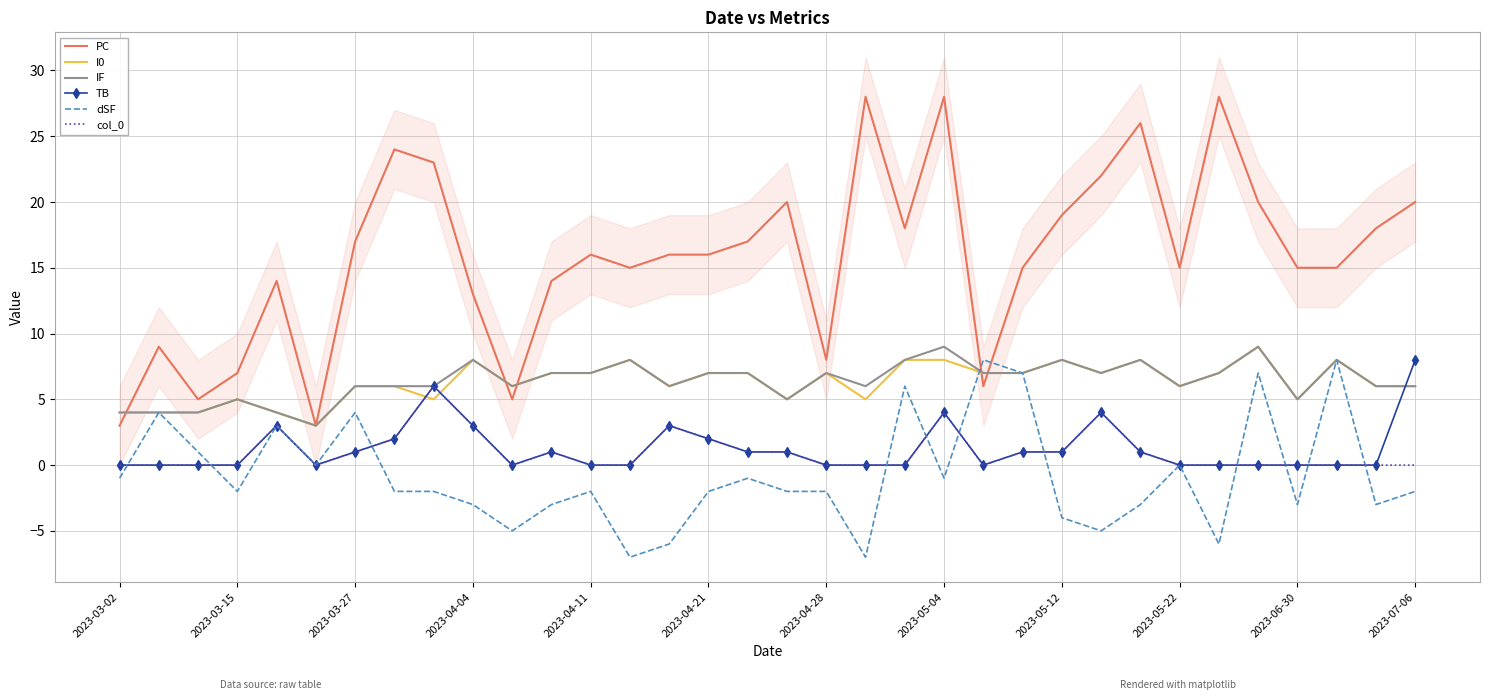

The value of col_0 at 26 is 1. True or false?

True